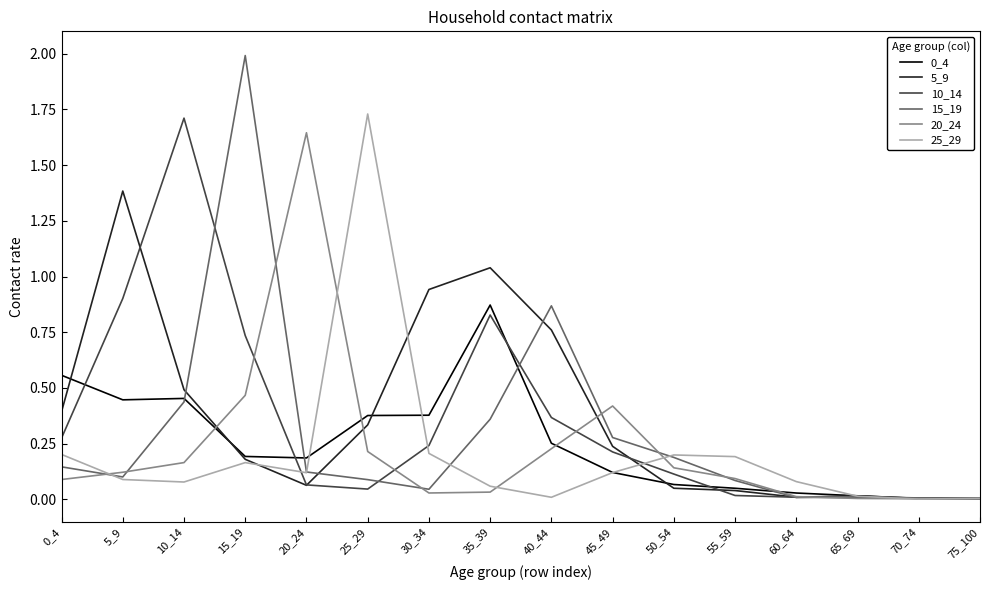

What is the highest value of the 15_19 series?

2.0